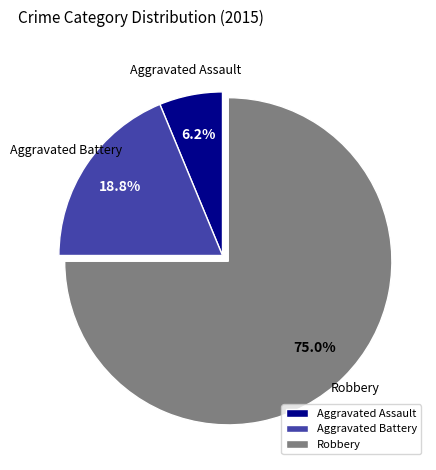

How many segments does this pie chart have?

3